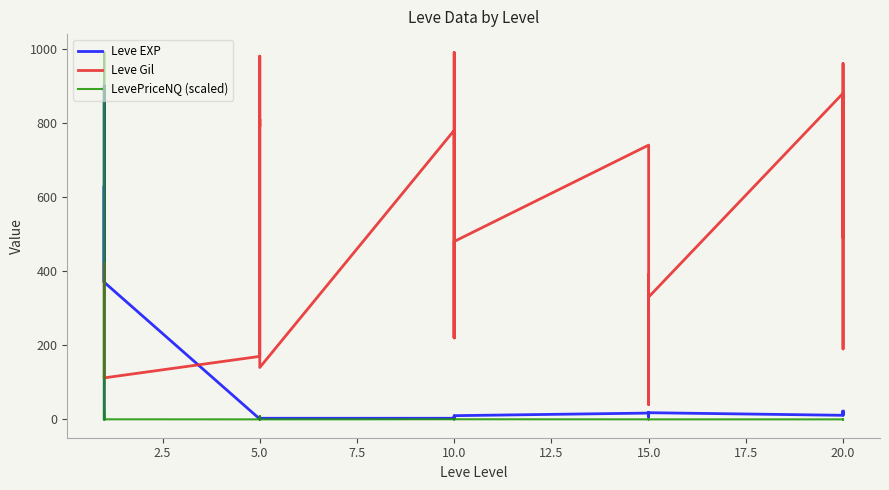

Between 5.0 and 15.0, which is larger?

15.0